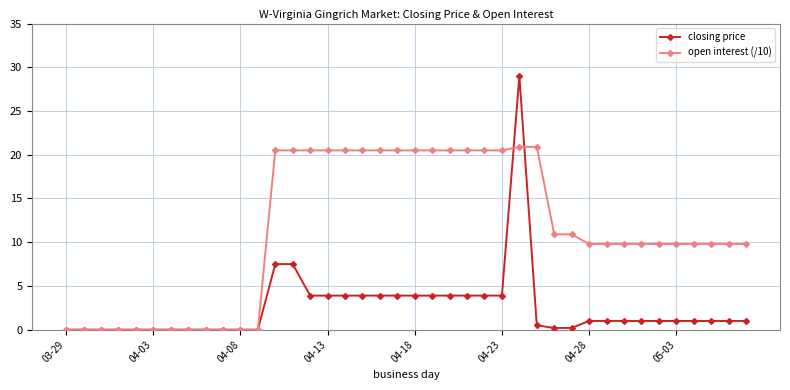

What is the difference between the maximum and minimum values in the open interest (/10) series?

20.9